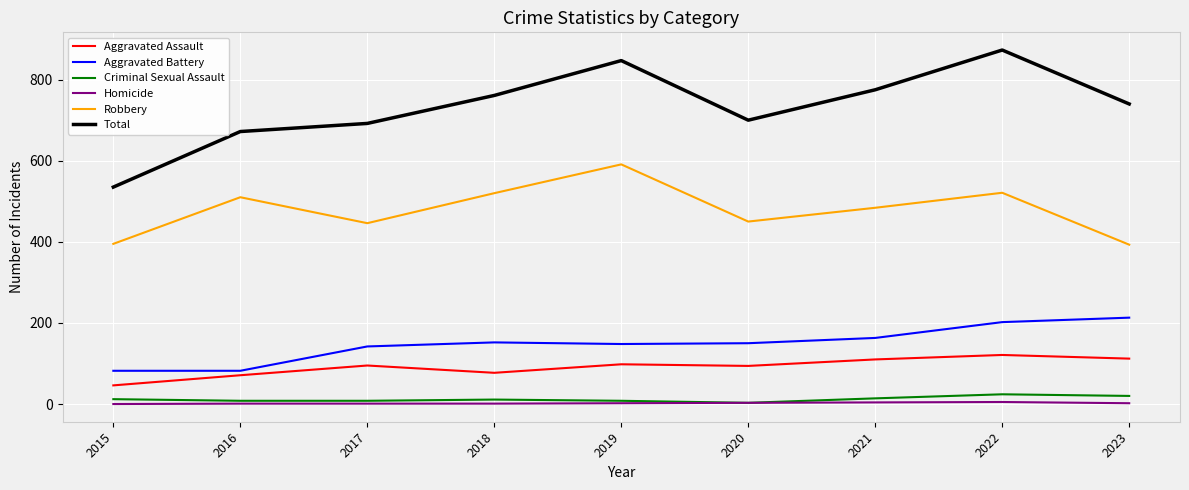

What is the minimum value for Total?

535